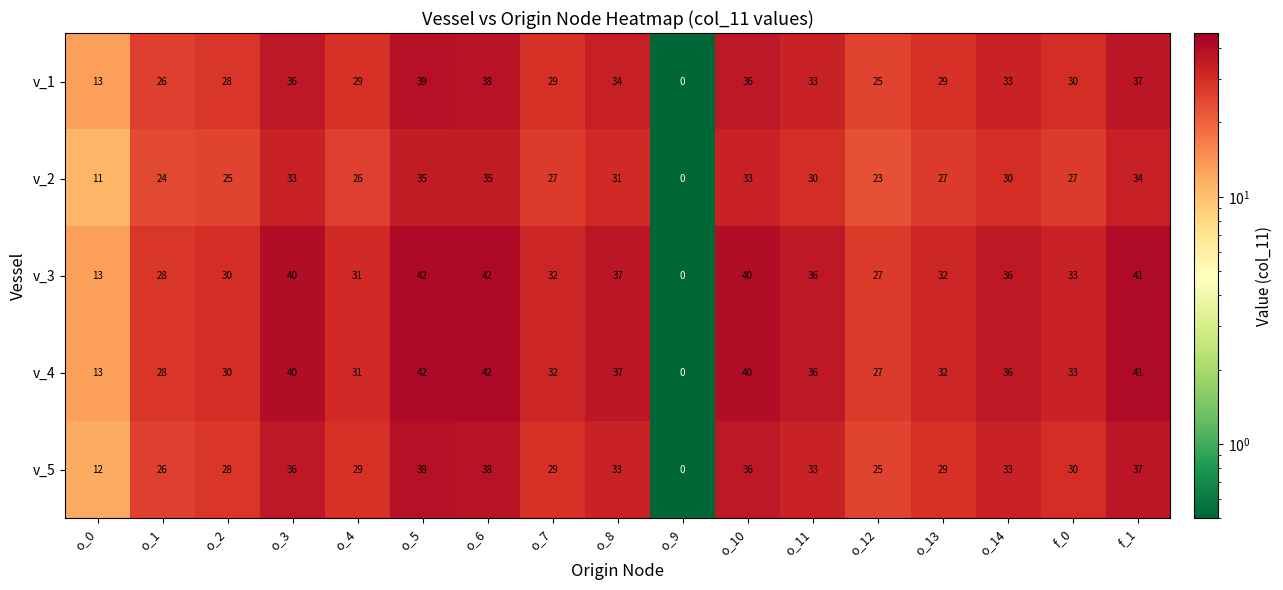

What is the sum of all v_5 values?

493